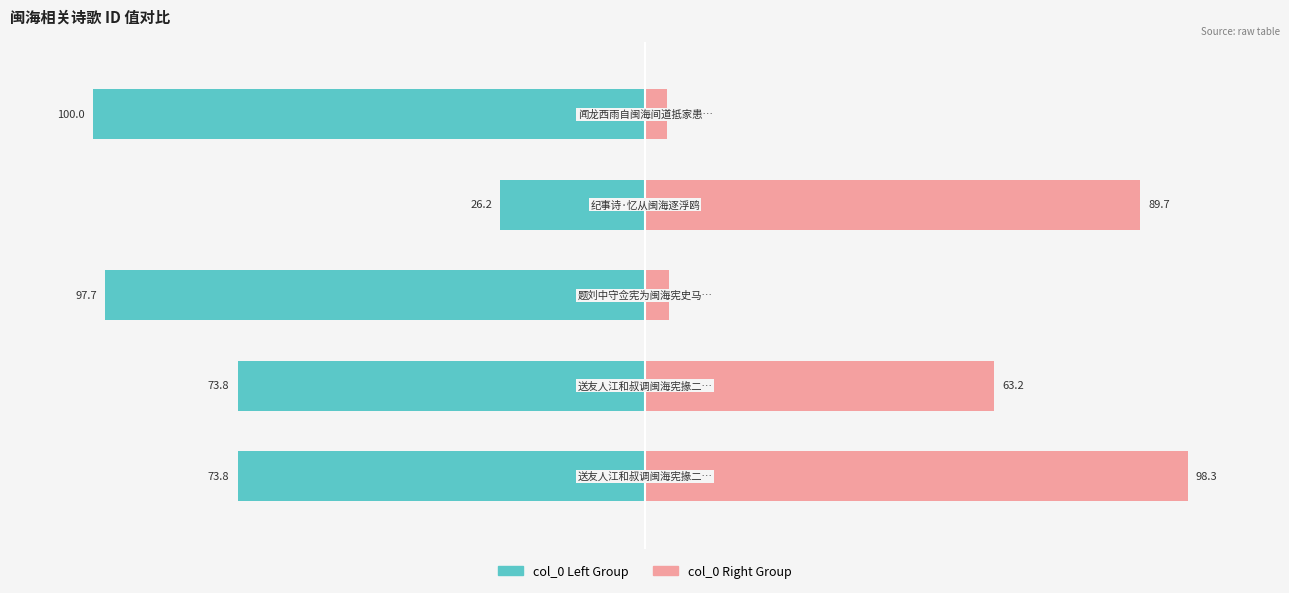

Which series changed the most between 1 and 3?

col_0 Left Group